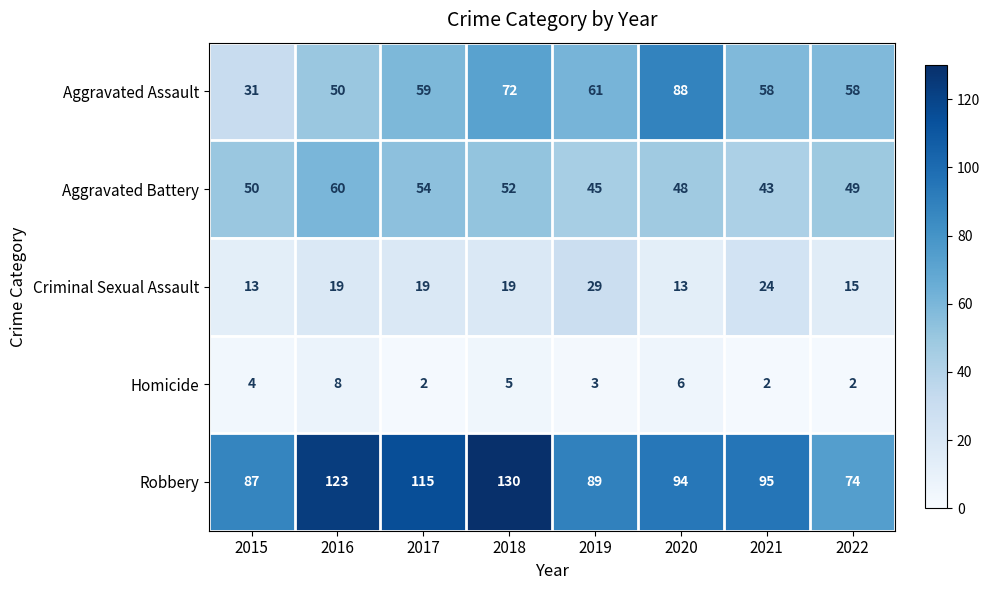

What is the difference between the Criminal Sexual Assault values at 2022 and 2018?

4